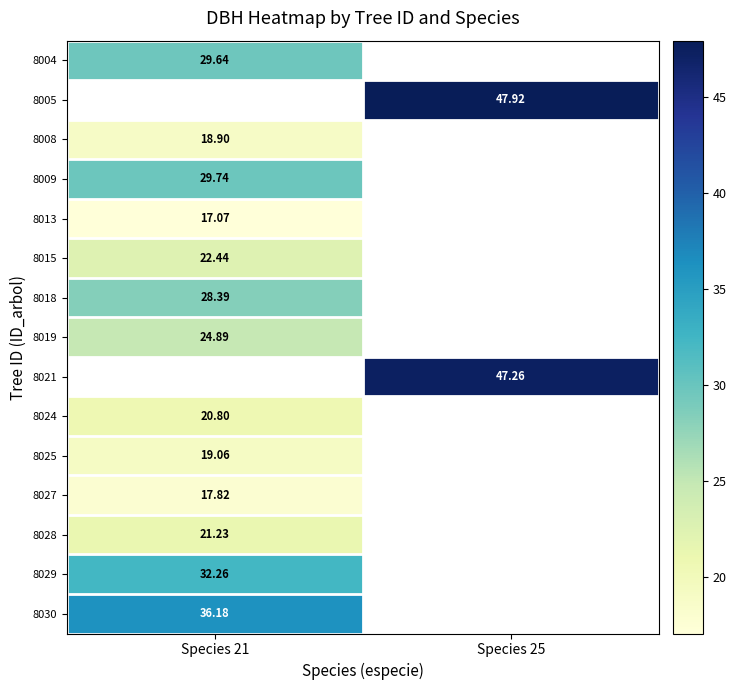

Is the value of 8030 at Species 21 greater than the value of 8015 at Species 21?

Yes